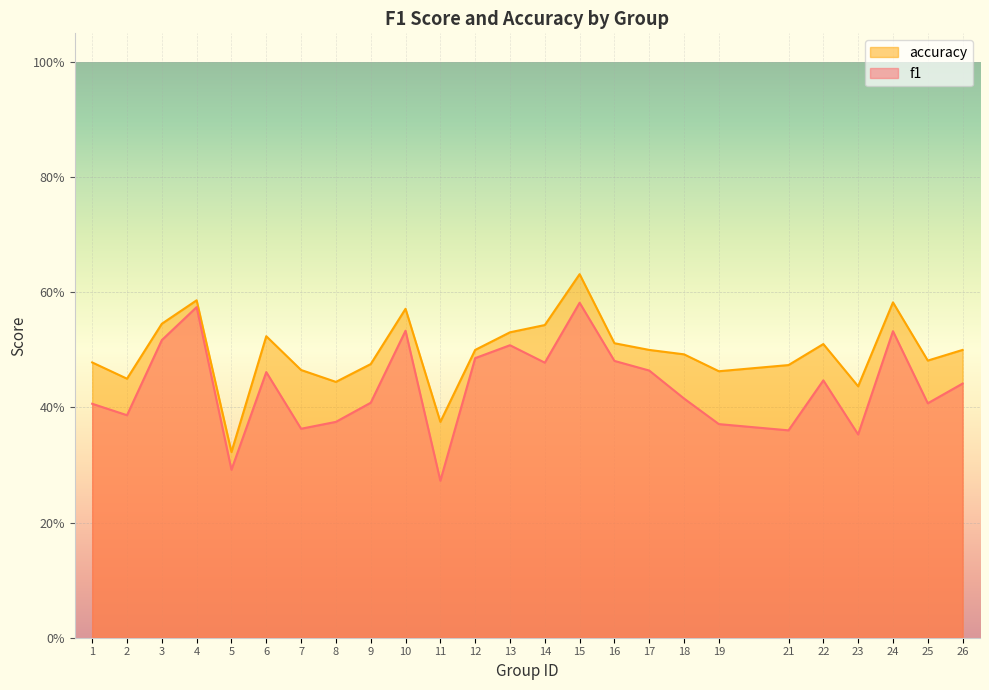

Is the value of accuracy at 24 greater than the value of f1 at 15?

Yes